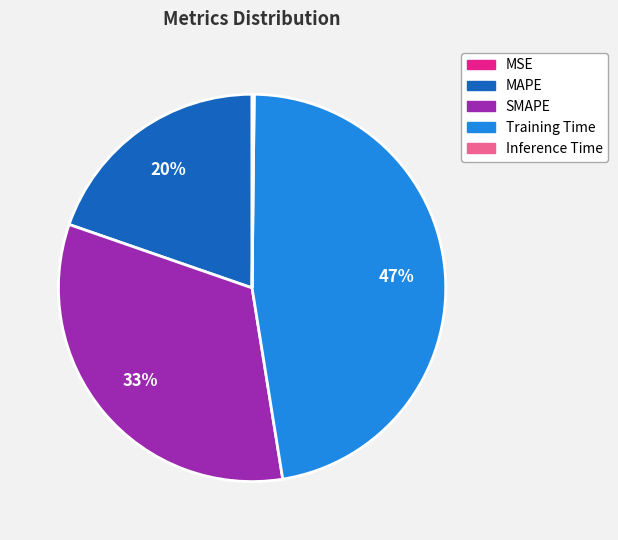

Which slice is the largest?

Training Time